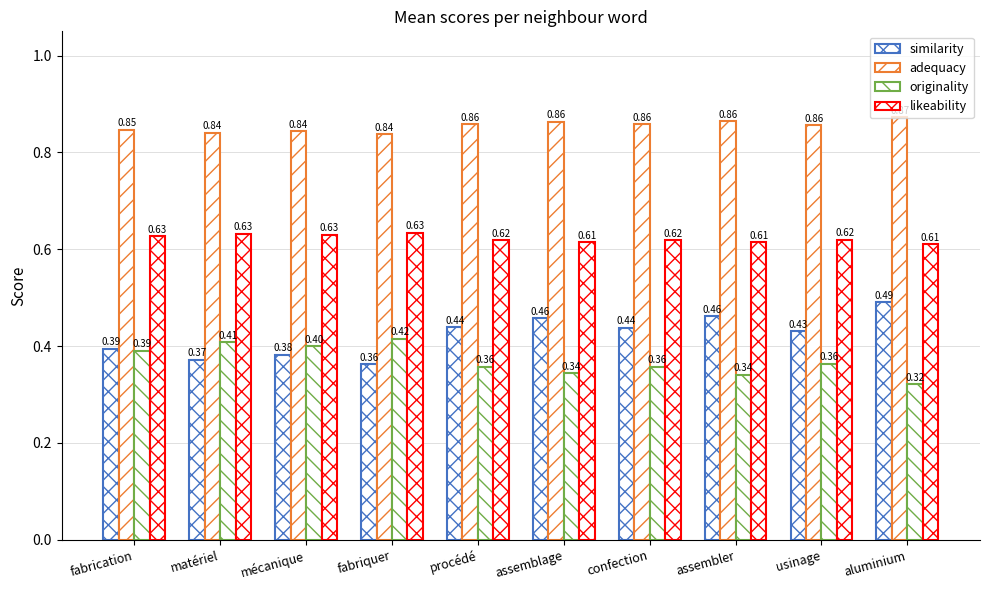

Is it true that originality equals 0.2 at fabriquer?

False